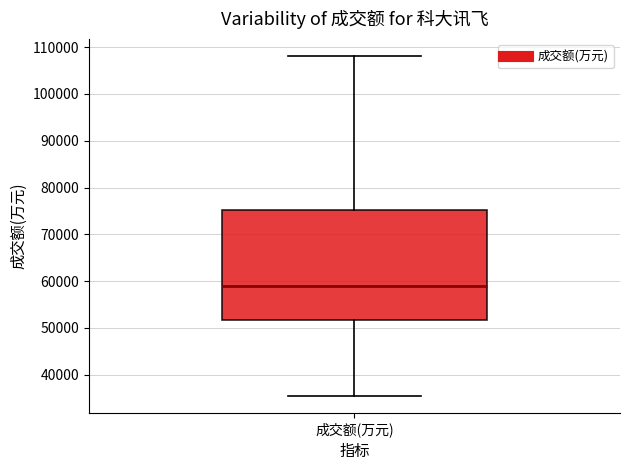

Read this box plot against the y-axis: the position of the median line, the range covered by the box, and the ends of both whiskers. The values are not printed on the chart, so give them approximately, as read against the axis.

median 59000, box 52000 to 75000, whiskers 35000 to 108000